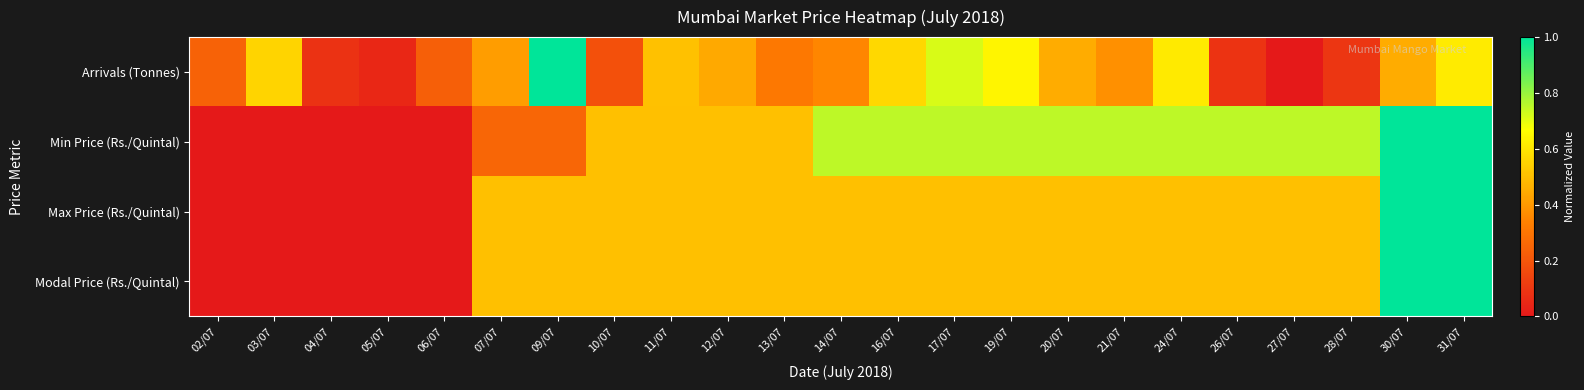

Rank the series by their maximum value, from highest to lowest.

Arrivals (Tonnes), Min Price (Rs./Quintal), Max Price (Rs./Quintal), Modal Price (Rs./Quintal)